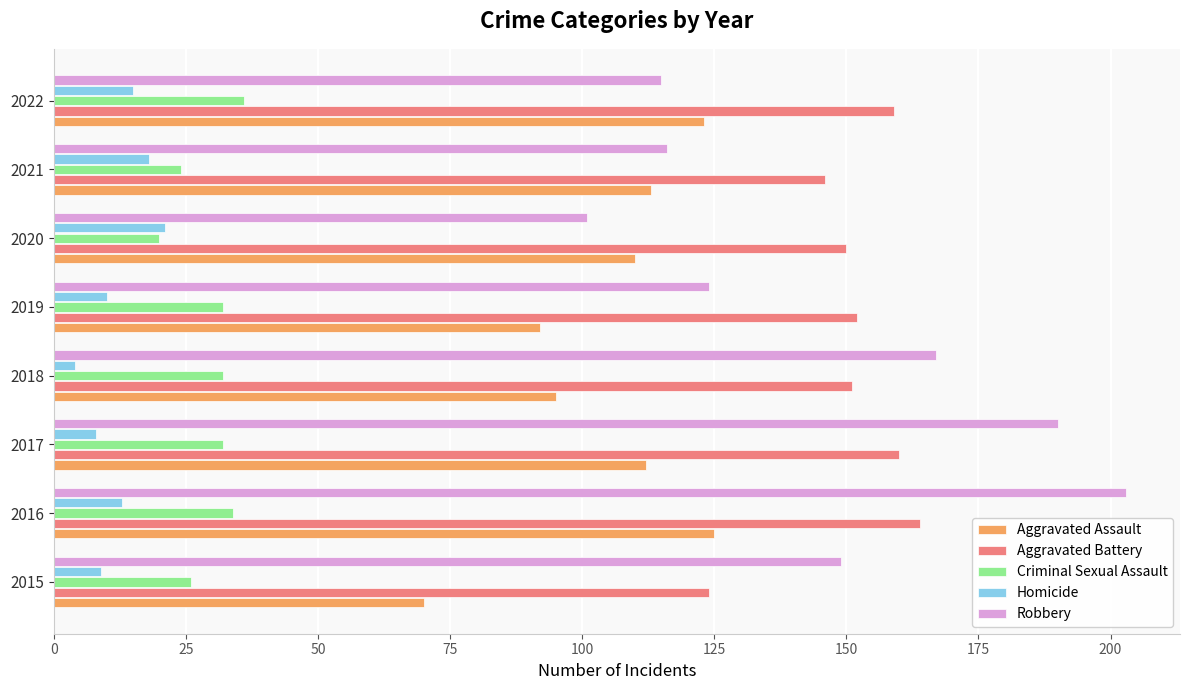

Between 2017 and 2021, which series saw the biggest shift?

Robbery